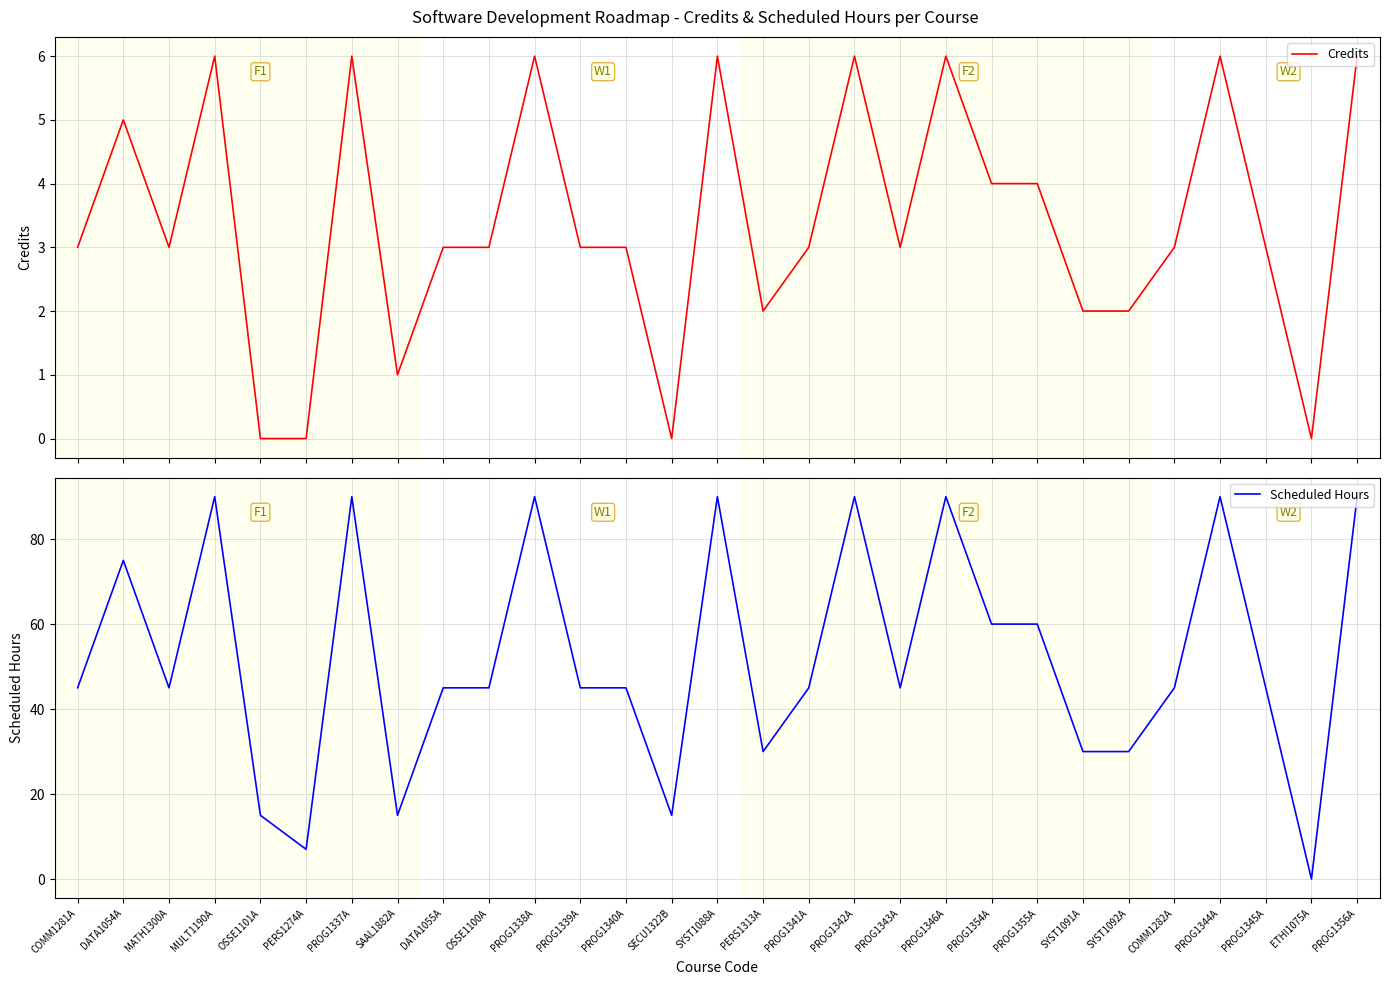

At which category is the sum across all series the highest?

MULT1190A